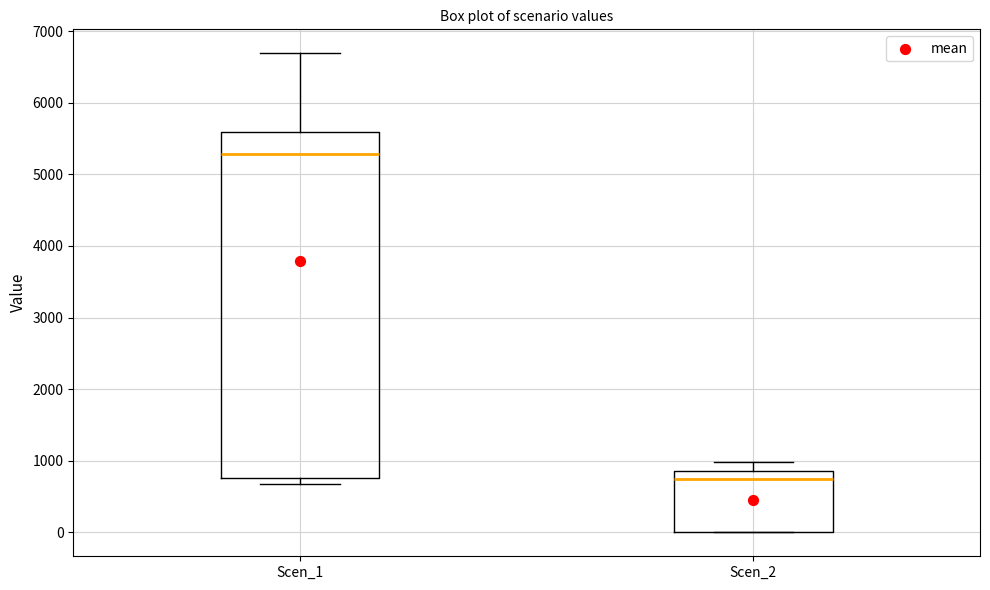

Comparing the boxes themselves (not the whiskers), which one is the tallest?

Scen_1